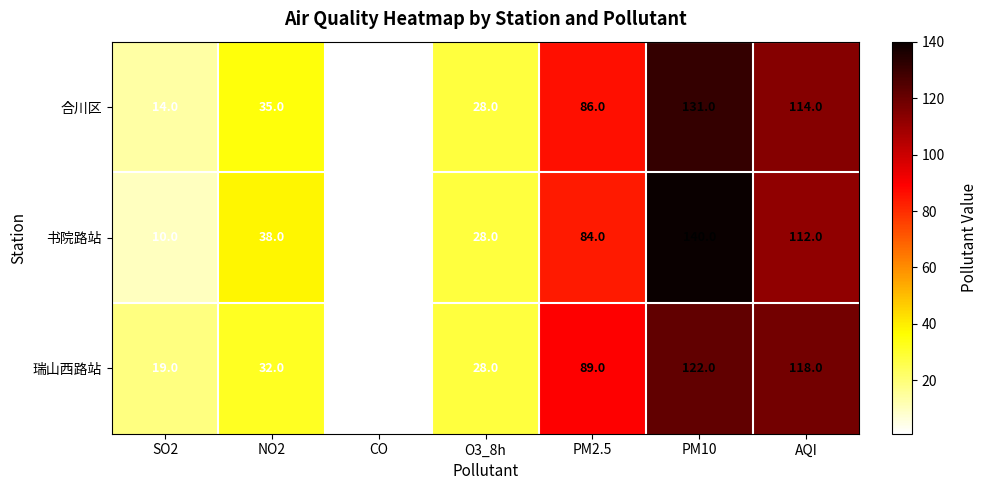

Reading right to left, list all the values displayed in this chart.

合川区: 114.0	131.0	86.0	28.0	1.2	35.0	14.0
书院路站: 112.0	140.0	84.0	28.0	1.1	38.0	10.0
瑞山西路站: 118.0	122.0	89.0	28.0	1.2	32.0	19.0